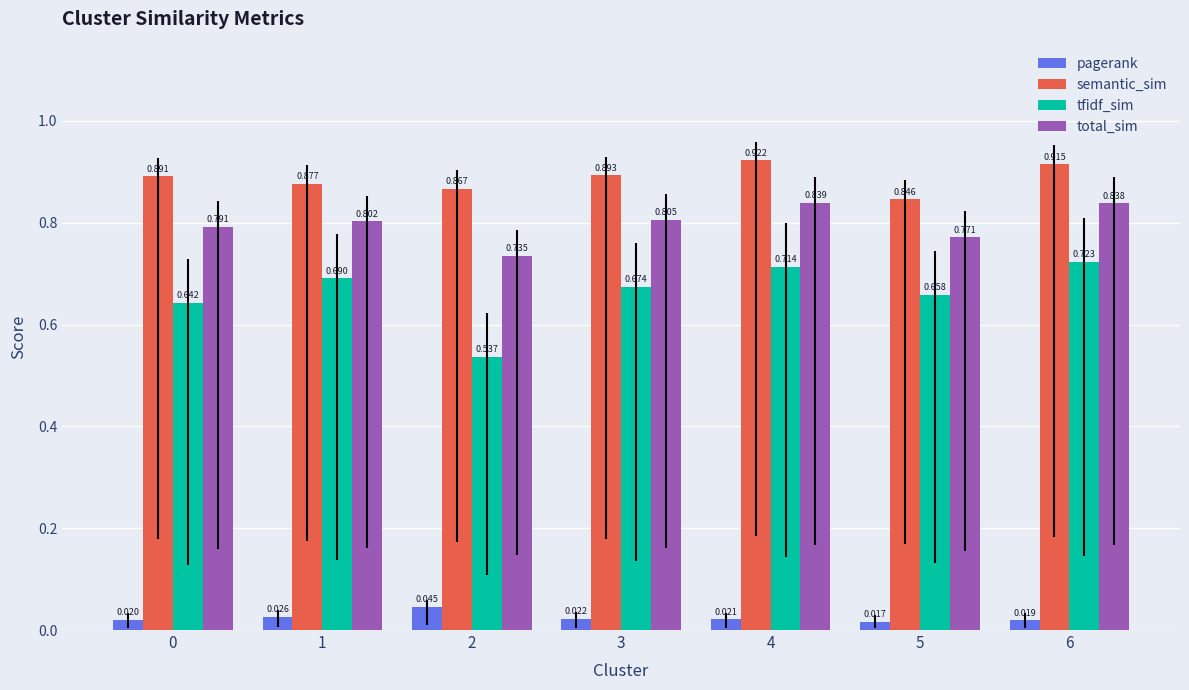

Which series has the largest total across all categories?

semantic_sim